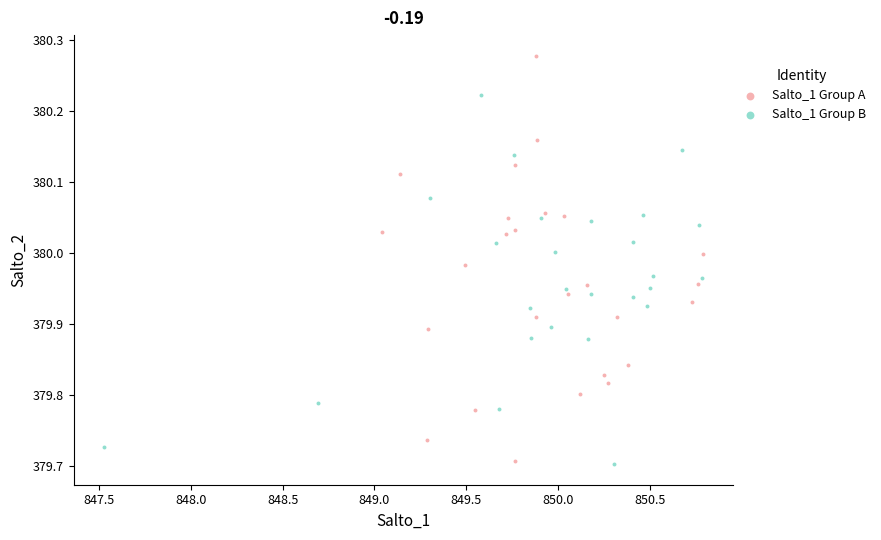

Which series reaches the maximum Y coordinate?

Salto_1 Group A